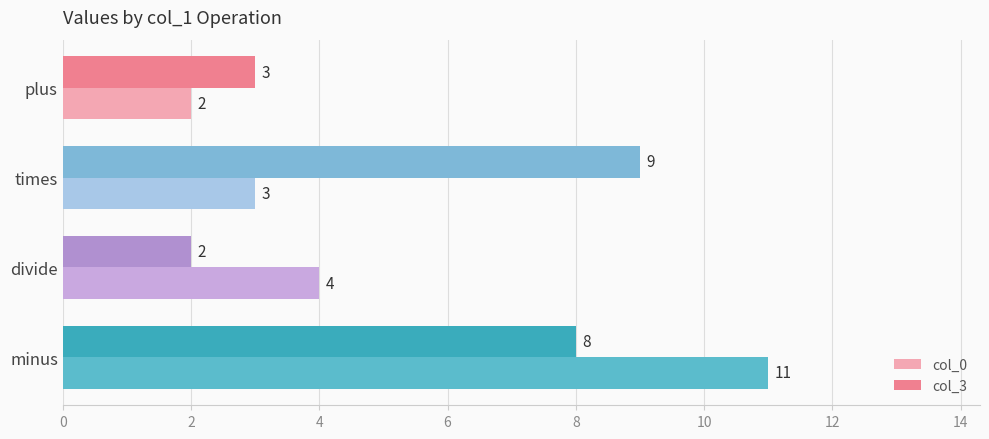

What is the highest value of the col_3 series?

9